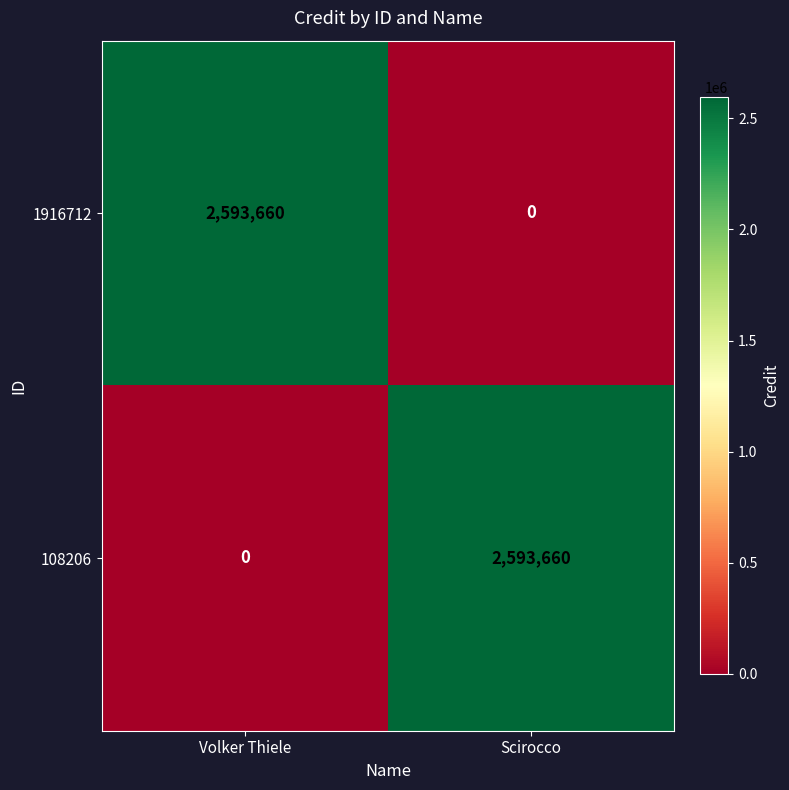

The value of 108206 at Scirocco is 2593660. True or false?

True